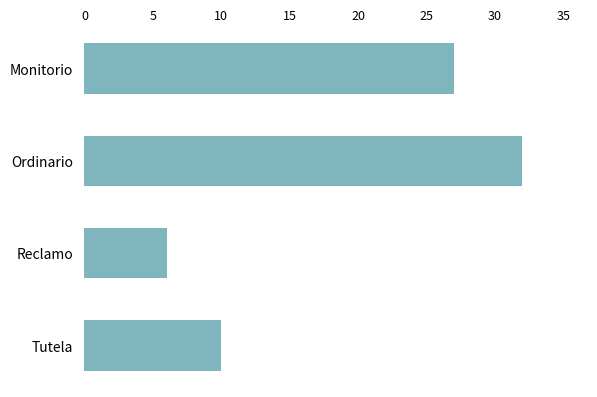

True or false: the data shows 10 at Reclamo.

False